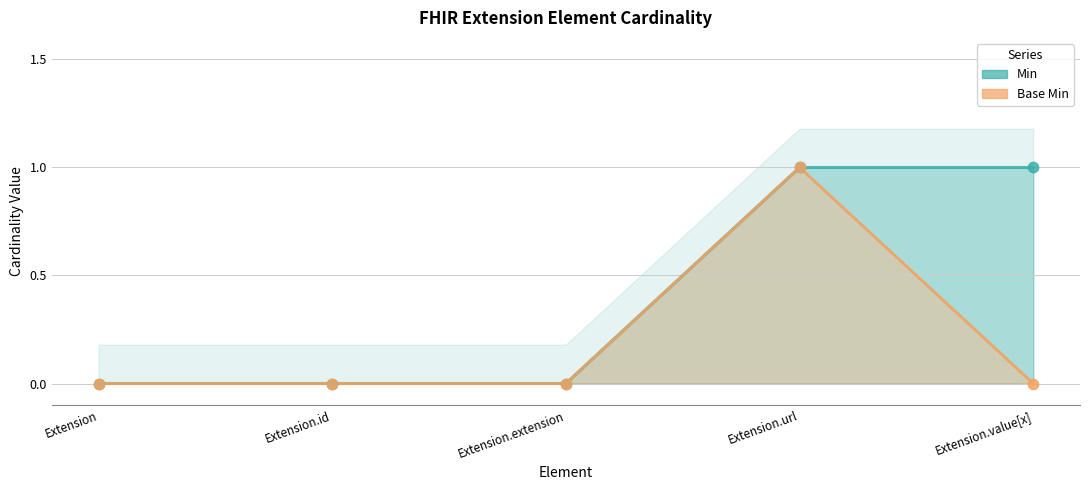

Is the value of Min at Extension.extension greater than the value of Base Min at Extension.extension?

No